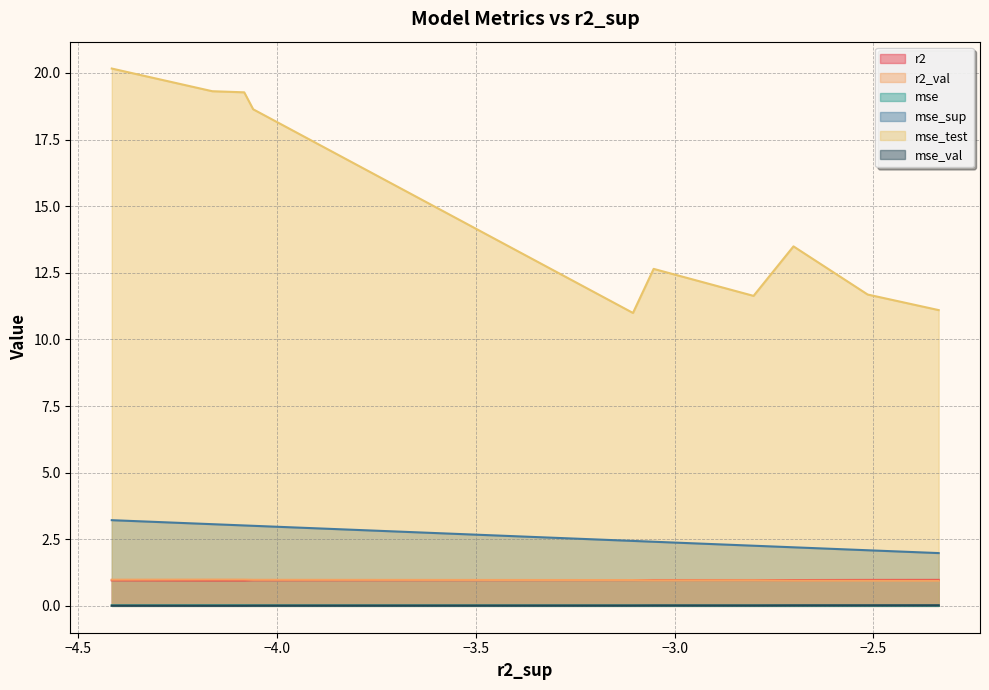

What is the greatest value displayed?

20.2